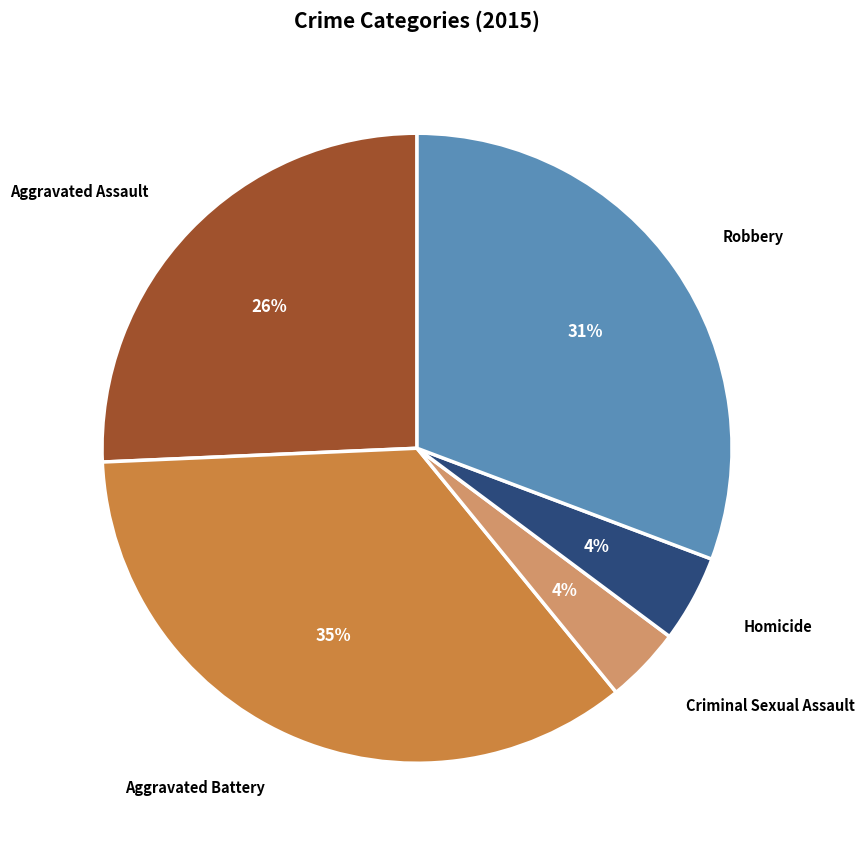

Does Aggravated Battery account for over 50% of the chart?

No